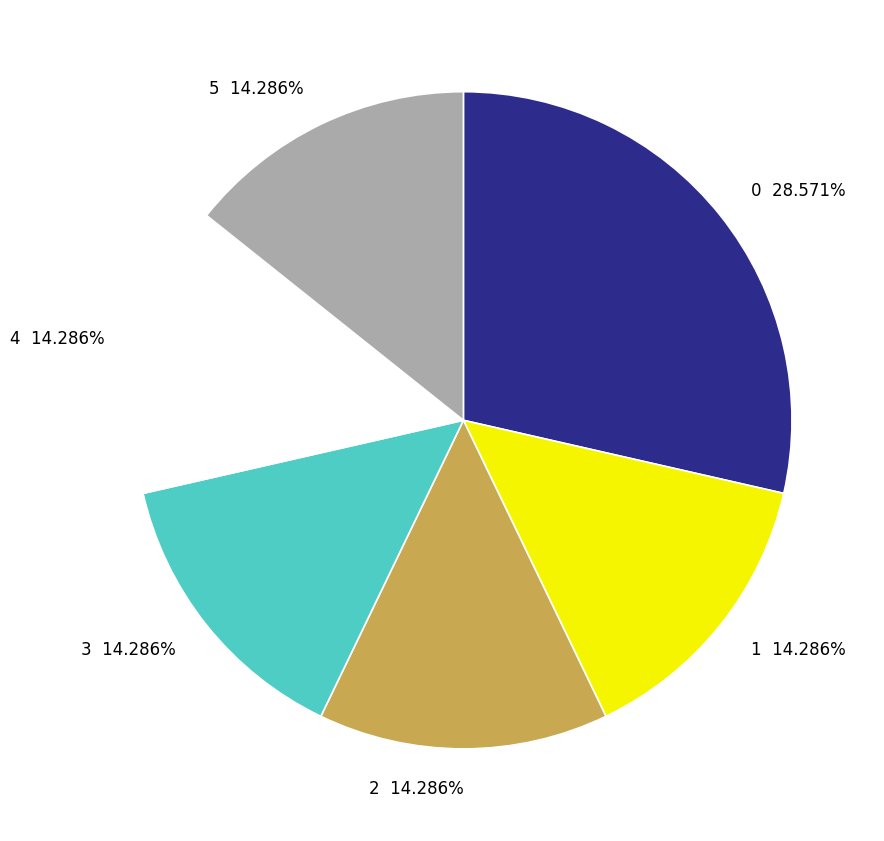

Does any single category account for the majority?

No